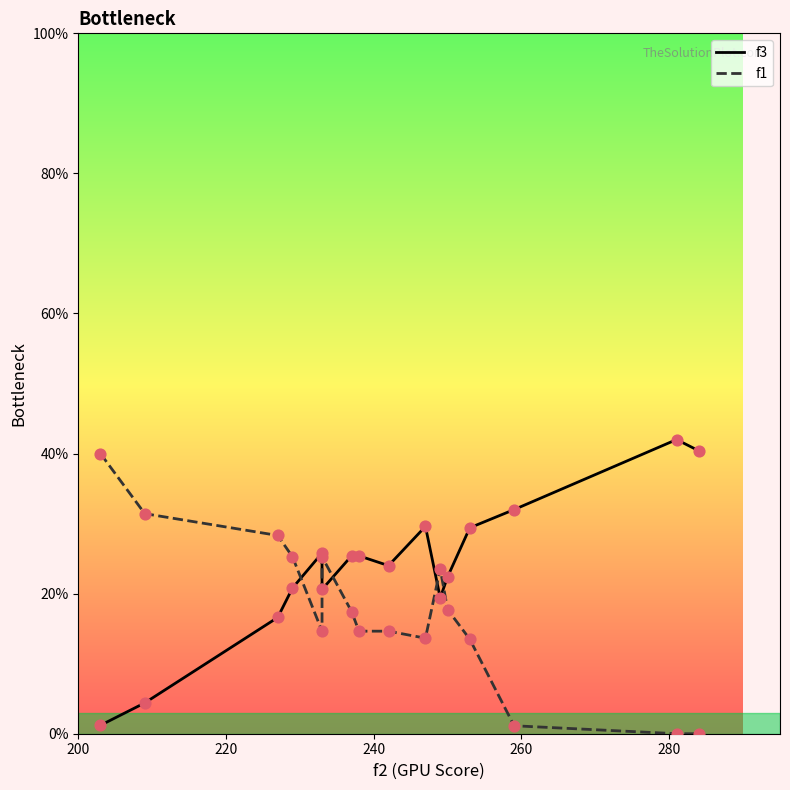

Which series has the widest spread of Y values?

f3